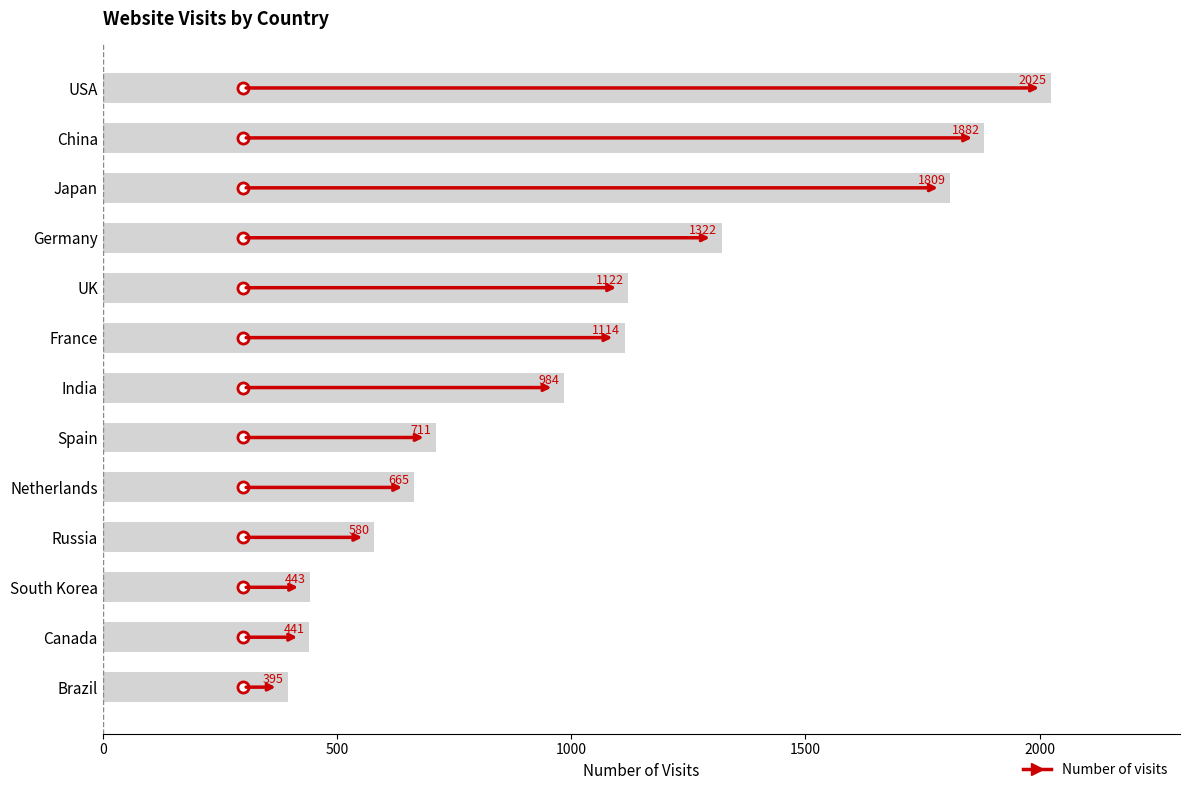

What is the sum of the values at India and Brazil?

1379